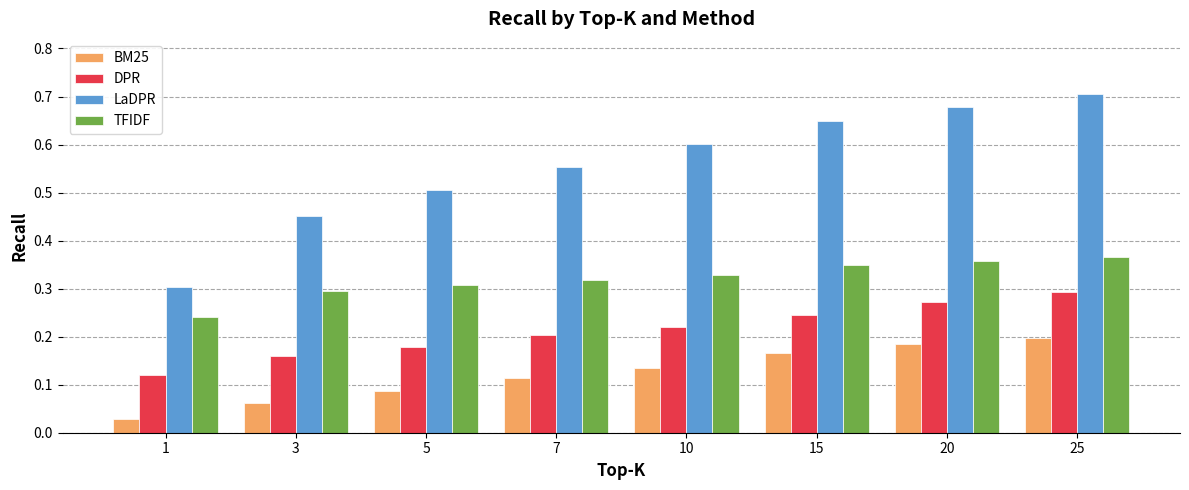

What is the sum of all LaDPR values?

4.4